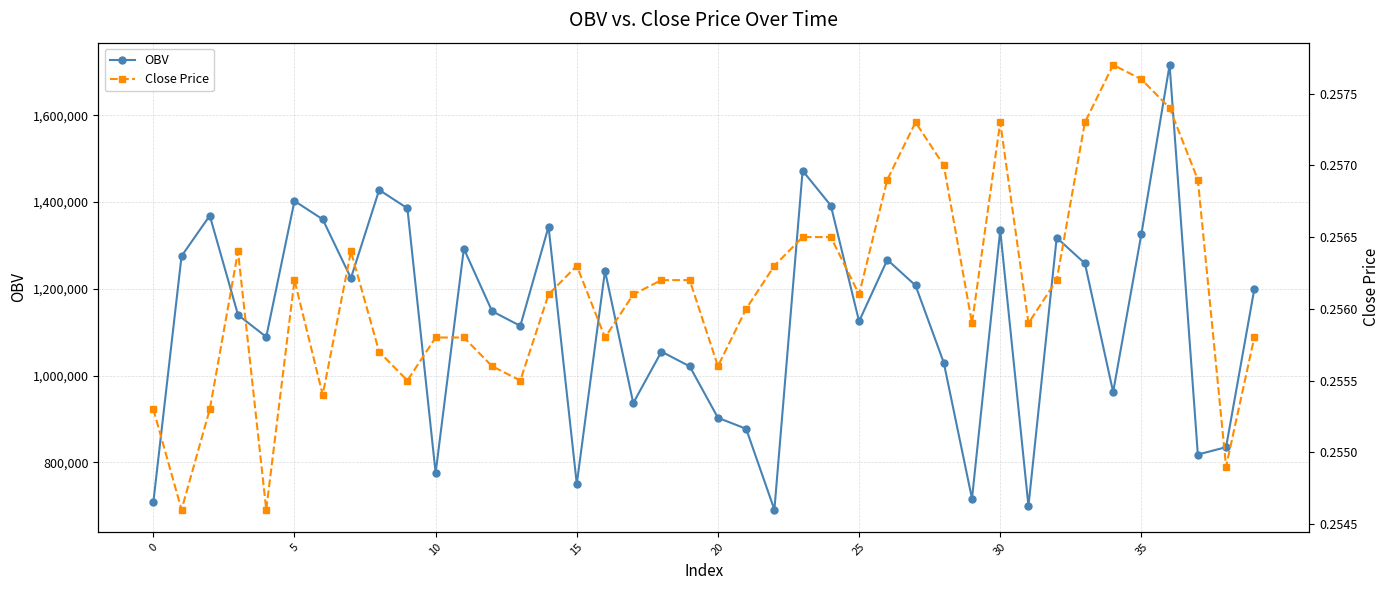

True or false: Close Price and OBV cross at least once.

False